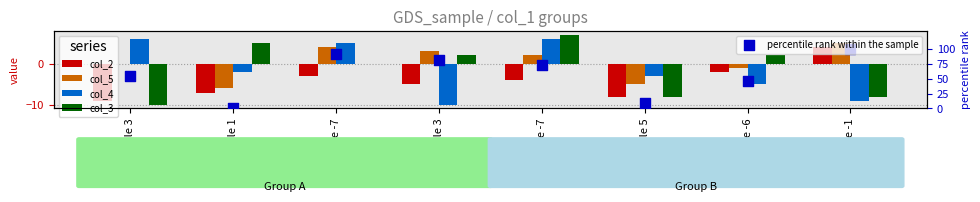

Which series has the largest Y range (max minus min)?

percentile rank within the sample